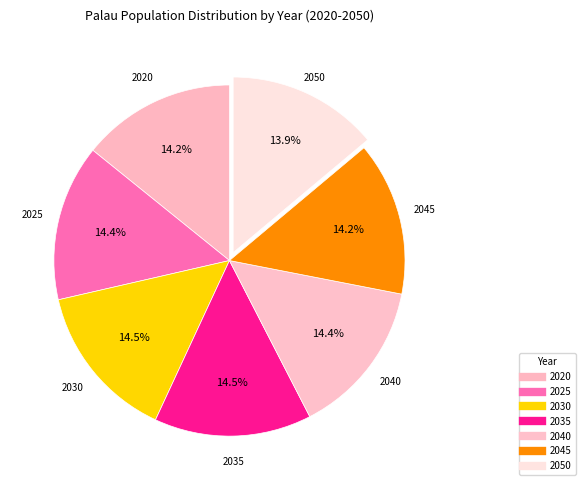

What is the smallest slice in the pie chart?

2050